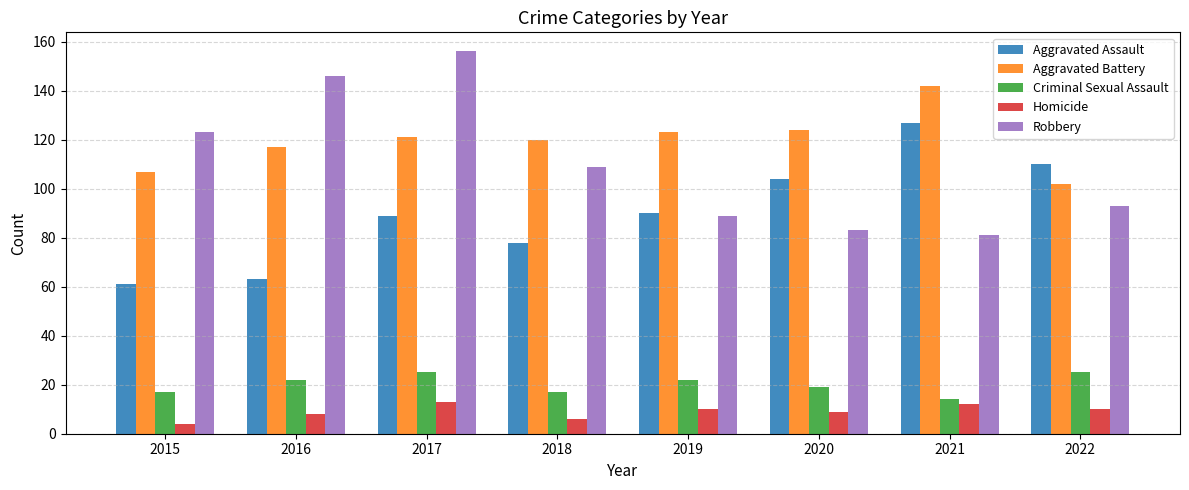

What is the difference between the Homicide values at 2020 and 2021?

3